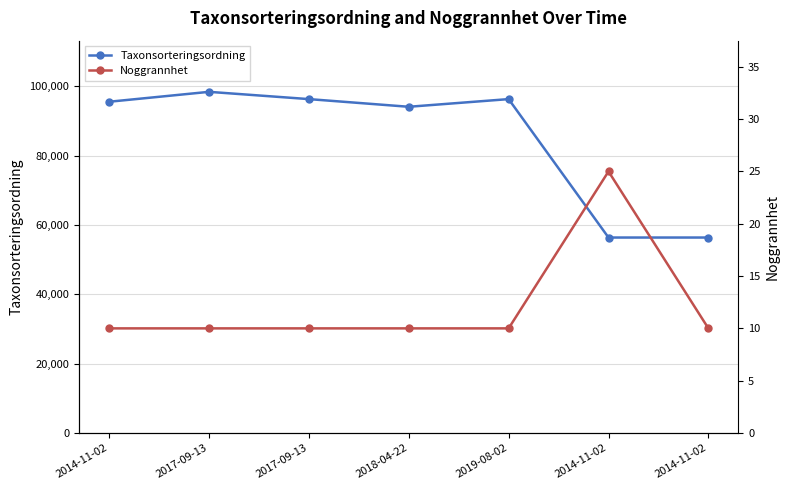

Which label corresponds to the smallest value in the chart?

2014-11-02